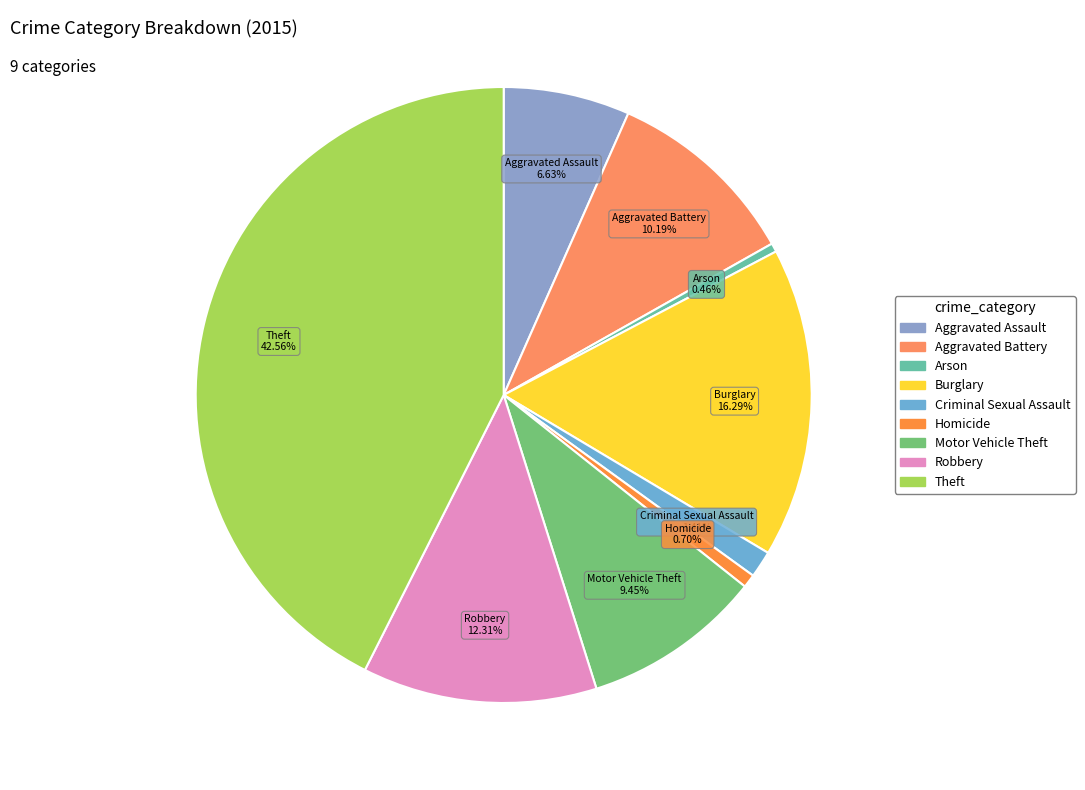

Approximately how many times larger is the value at Aggravated Battery compared to Aggravated Assault?

1.5